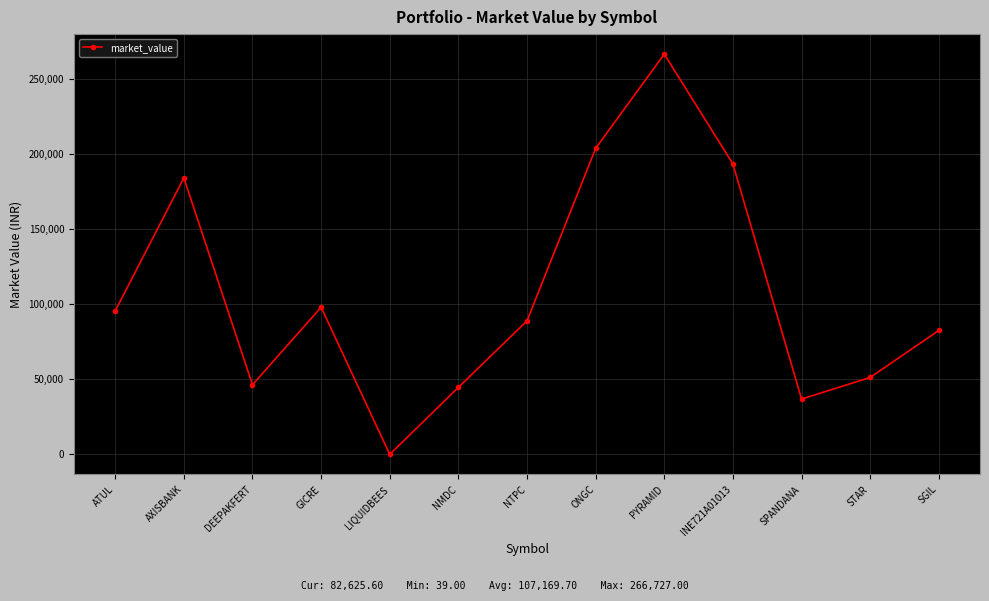

True or false: the data shows 23822.1 at NMDC.

False